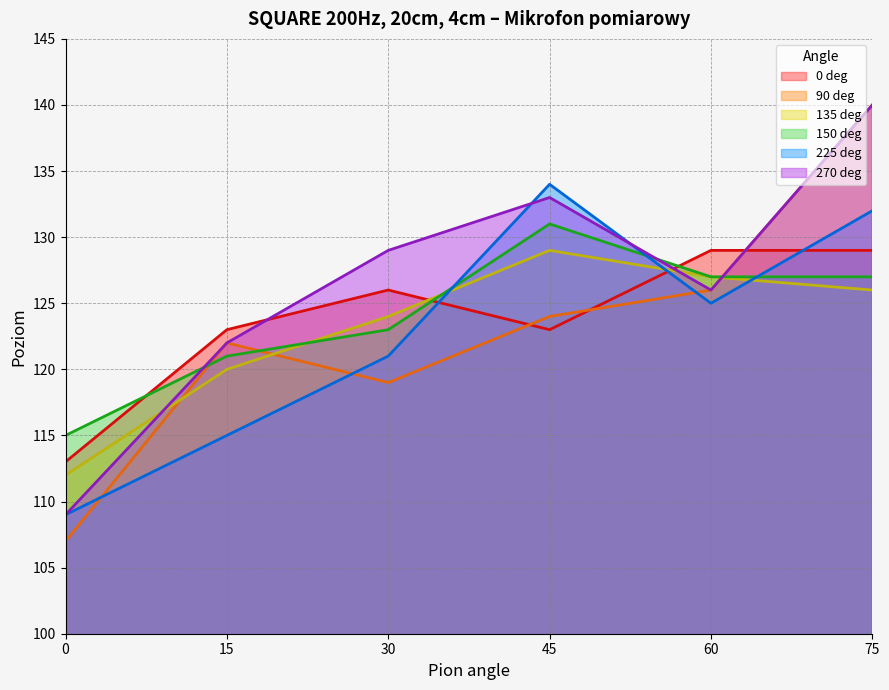

Which series has the largest total across all categories?

270 deg